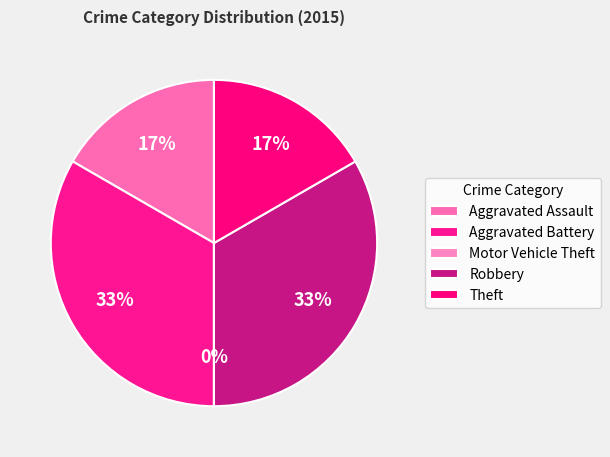

True or false: Aggravated Battery accounts for 33% of the total.

True